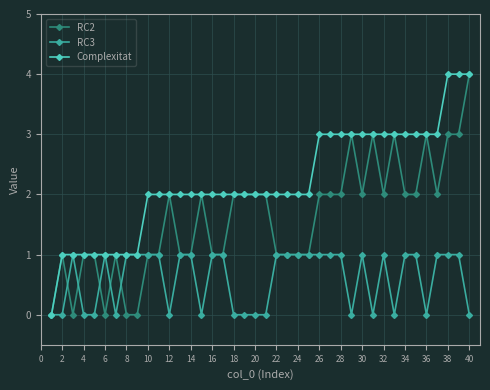

List the series in order of their overall mean, lowest first.

RC3, RC2, Complexitat